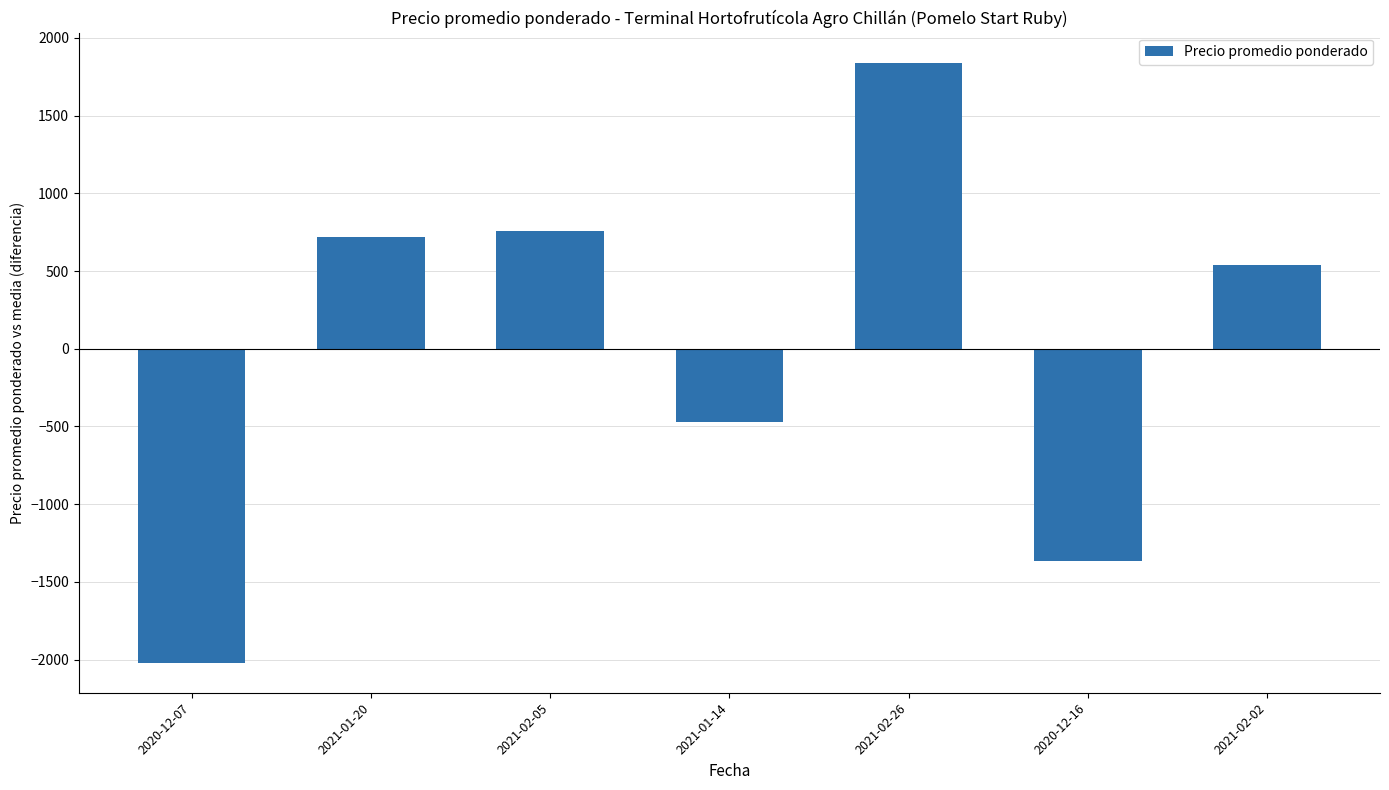

Which has a higher value, 2021-01-20 or 2021-01-14?

2021-01-20